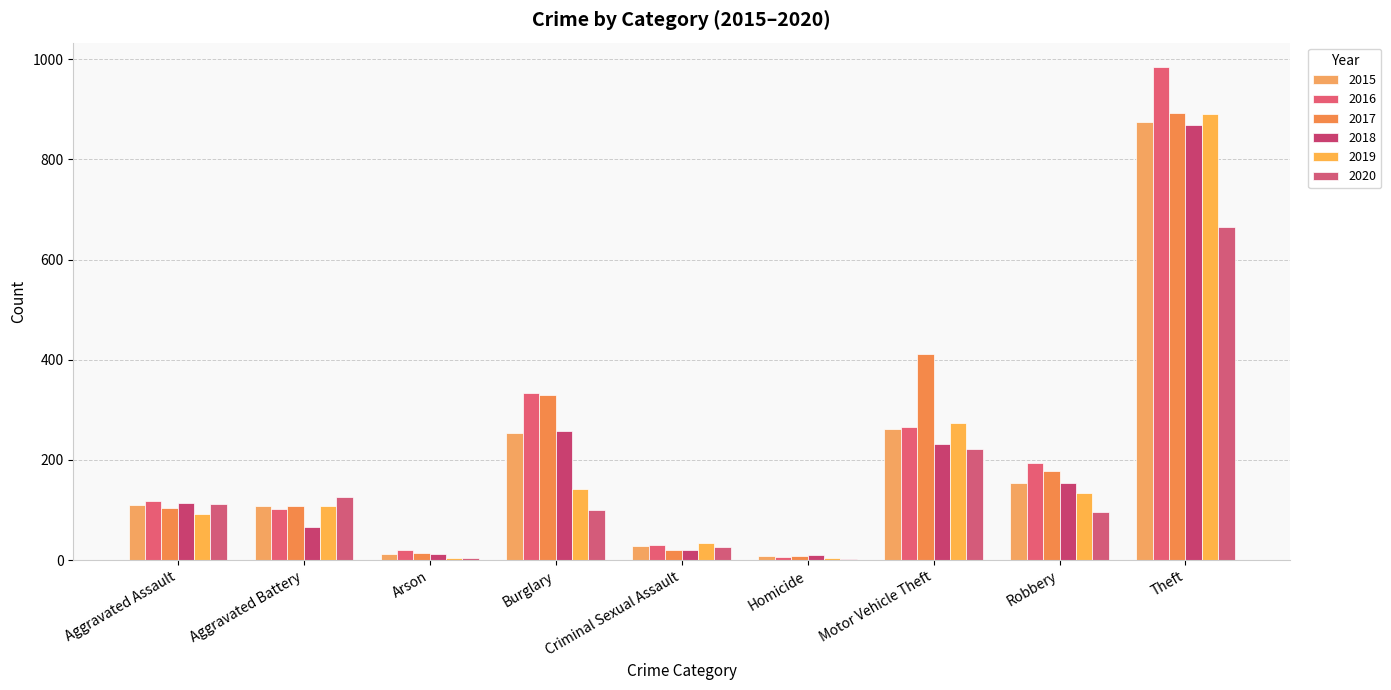

Does the chart contain stacked bars?

No